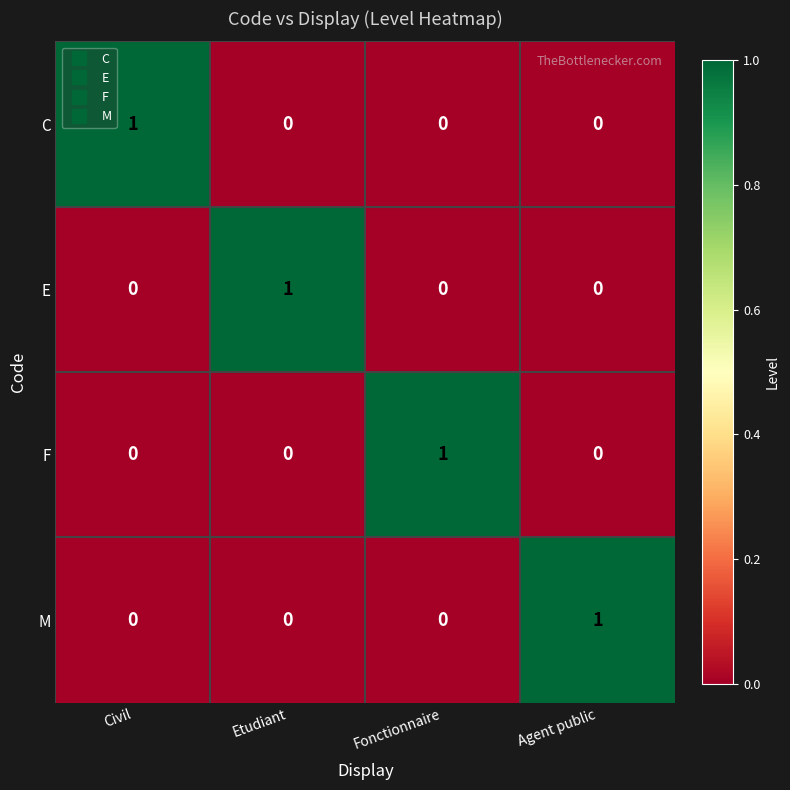

How many data points does each series have?

4